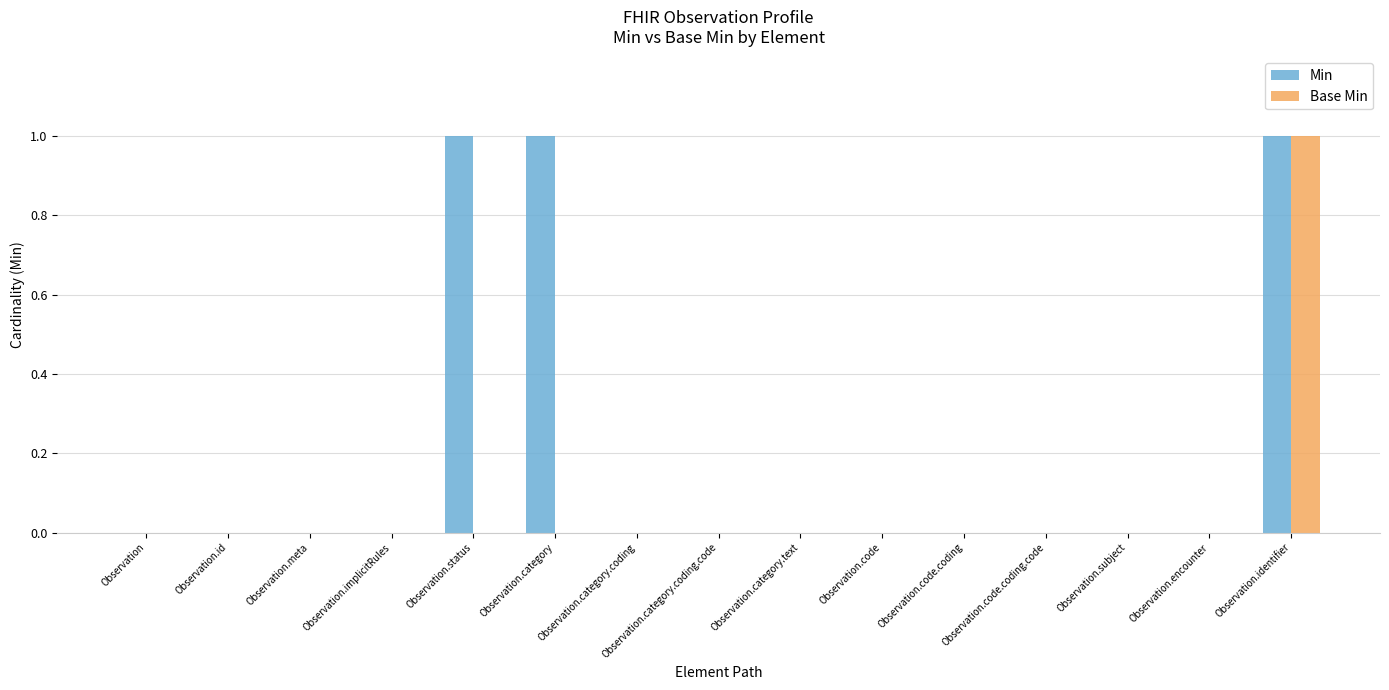

Count the Min values in the range 0 to 1.

15